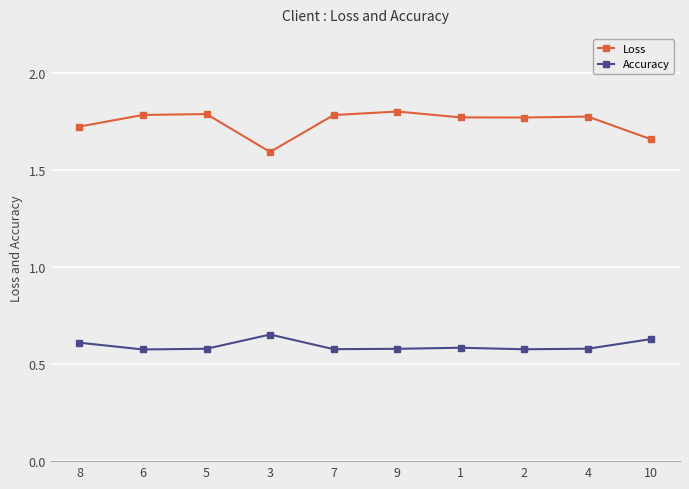

Rank the series by their maximum value, from lowest to highest.

Accuracy, Loss